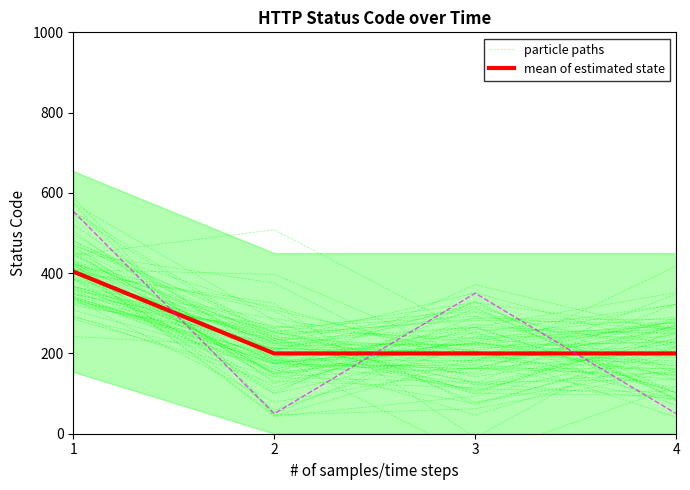

Reading left to right, extract all data points from this chart.

particle paths: 1=443.7	2=188.9	3=251.8	4=321.8
mean of estimated state: 1=404.0	2=200.0	3=200.0	4=200.0